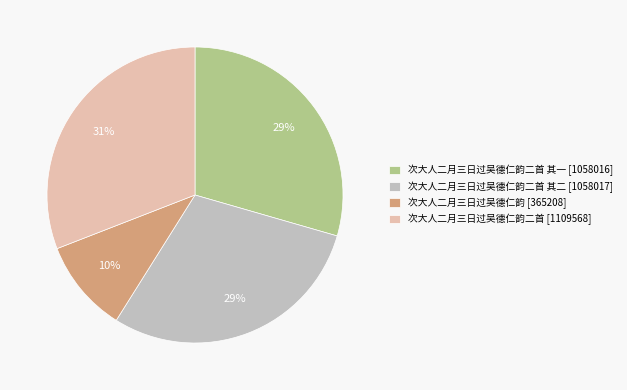

True or false: 次大人二月三日过吴德仁韵 [365208] accounts for 10% of the total.

True